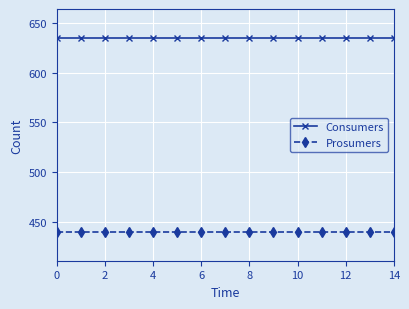

What is the minimum value for Consumers?

635